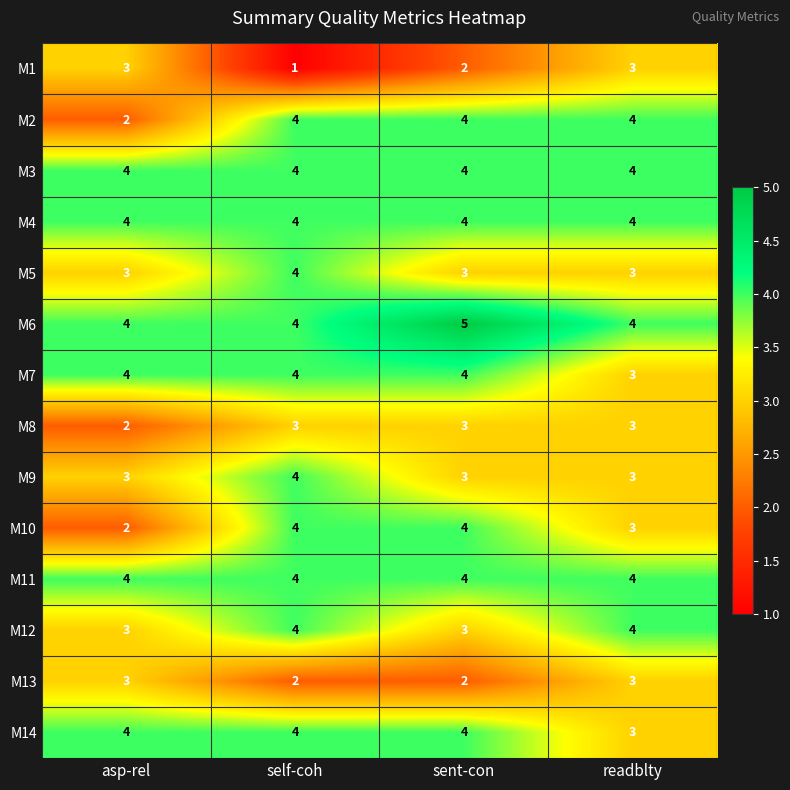

Where is M10 nearest to the value 3?

readblty